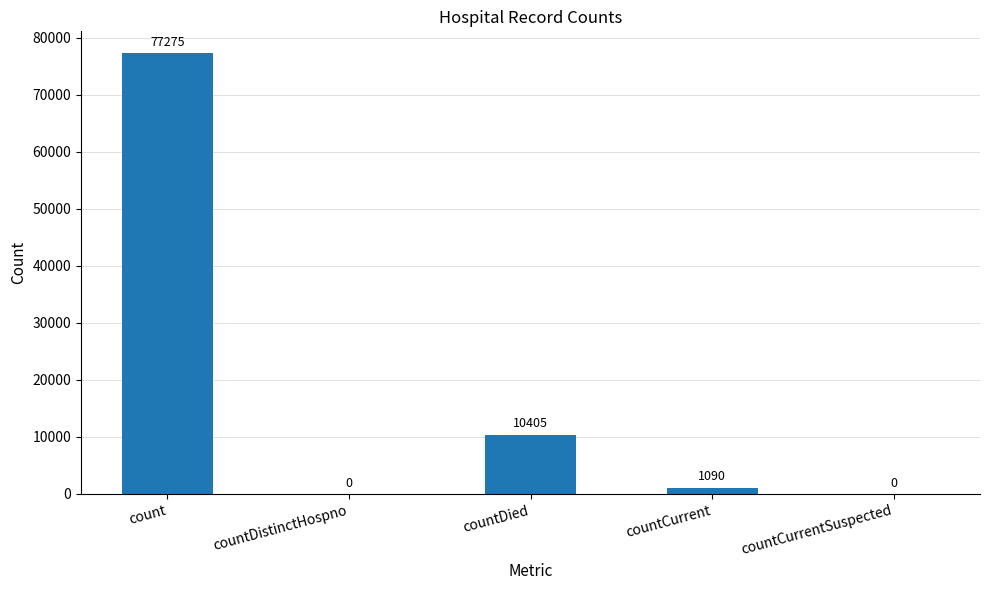

Is it true that the value at countDied is 10405?

True